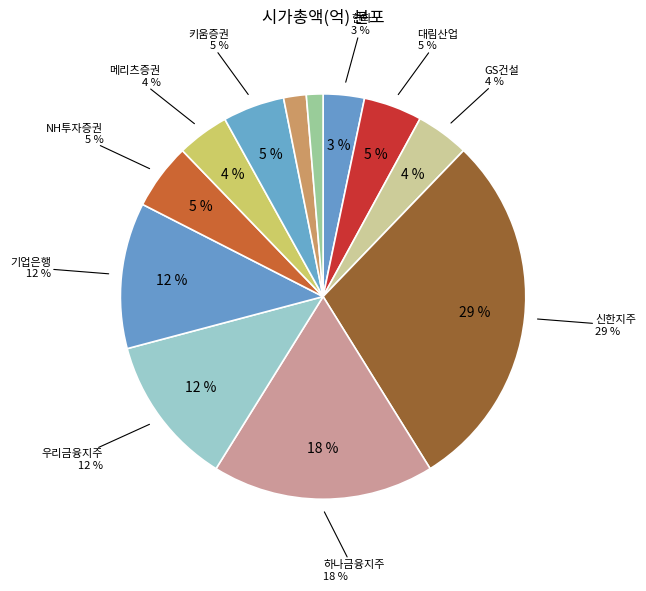

How many segments does this pie chart have?

12